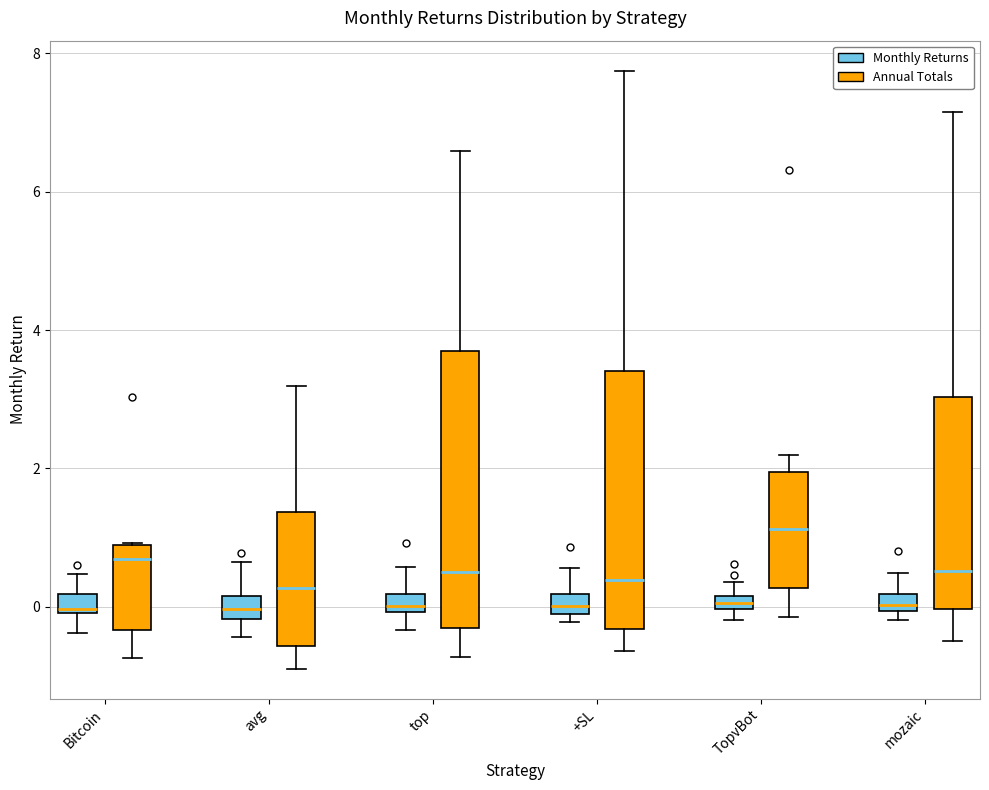

Where is the lower edge of the box for mozaic (Annual Totals) on the y-axis? The values are not printed on the chart, so give them approximately, as read against the axis.

0.0